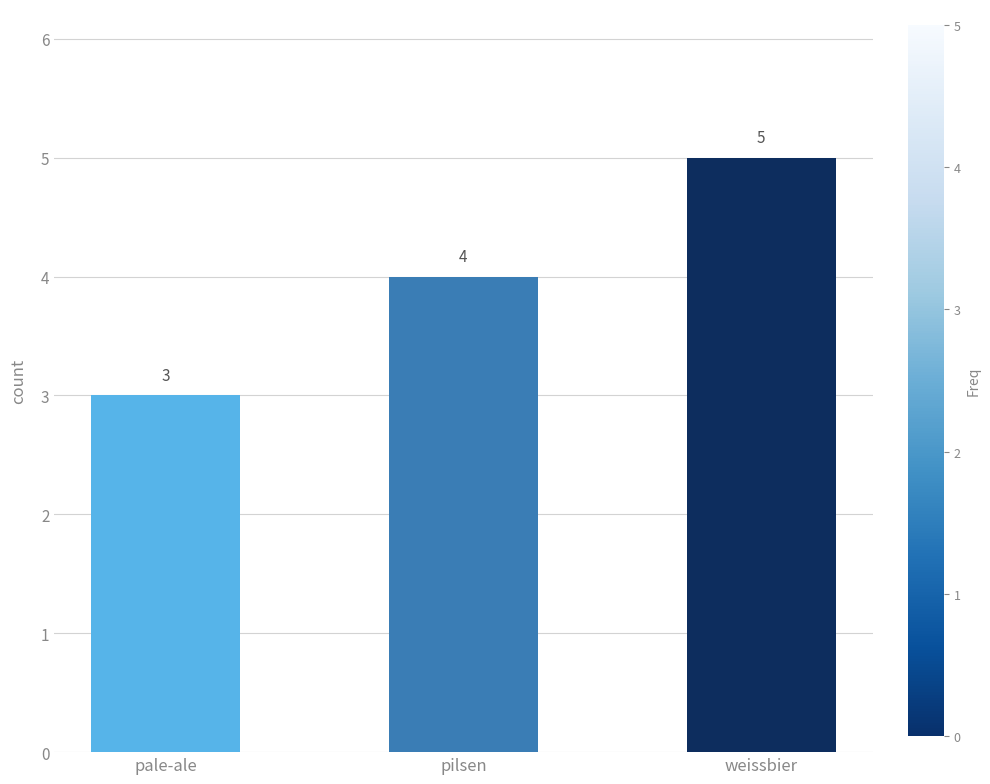

List the labels in order of value, smallest first.

pale-ale, pilsen, weissbier